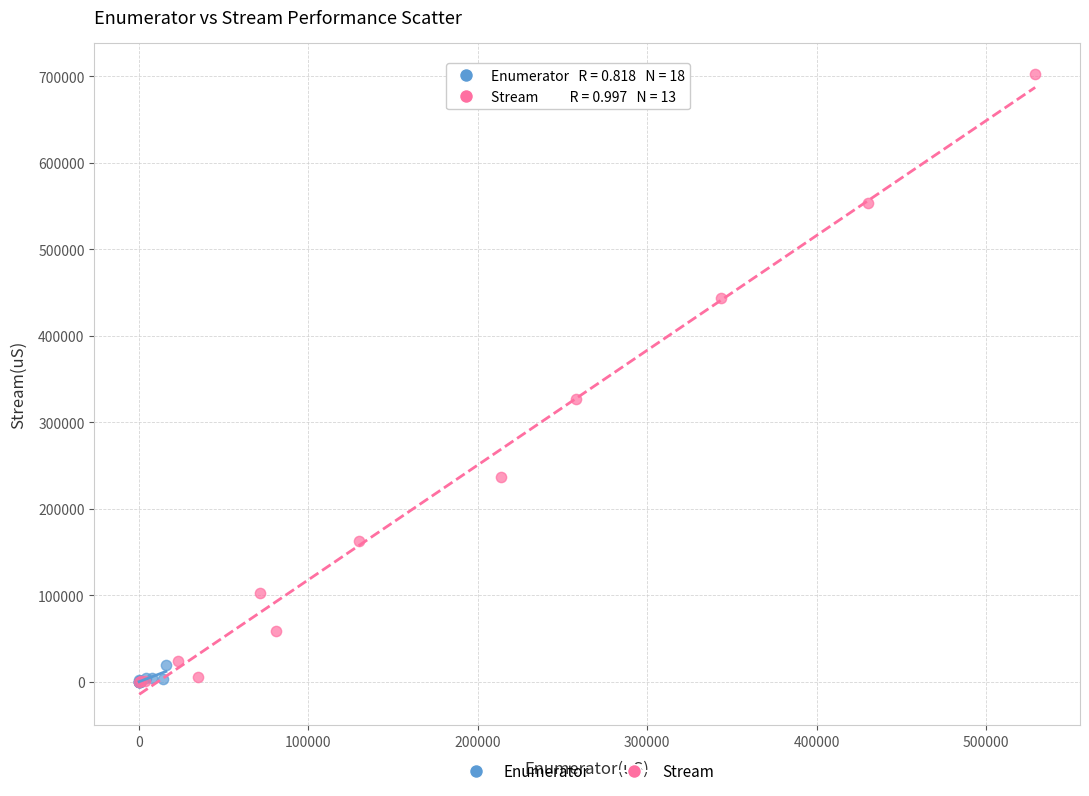

Which series reaches the maximum Y coordinate?

Stream